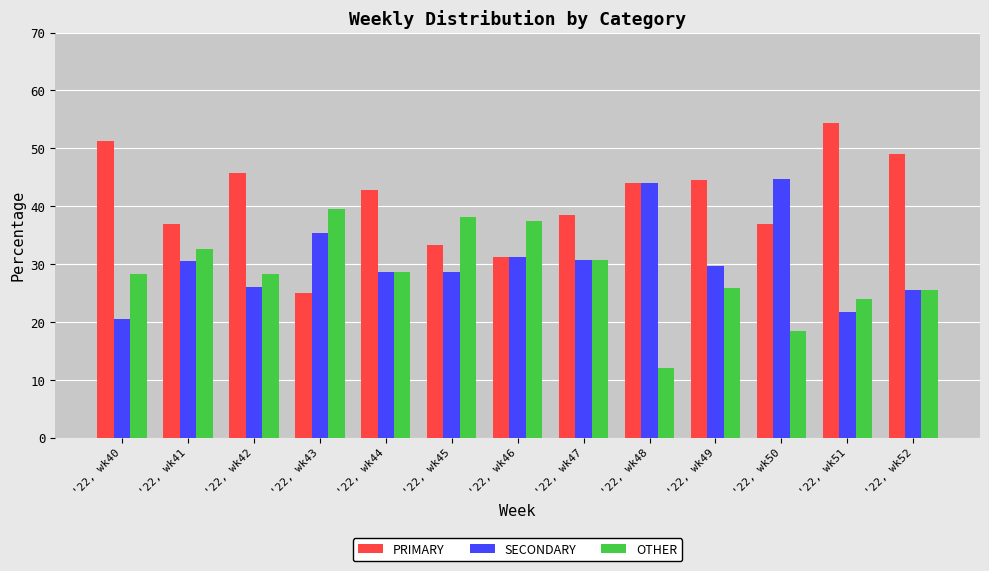

List the series in order of their overall mean, highest first.

PRIMARY, SECONDARY, OTHER